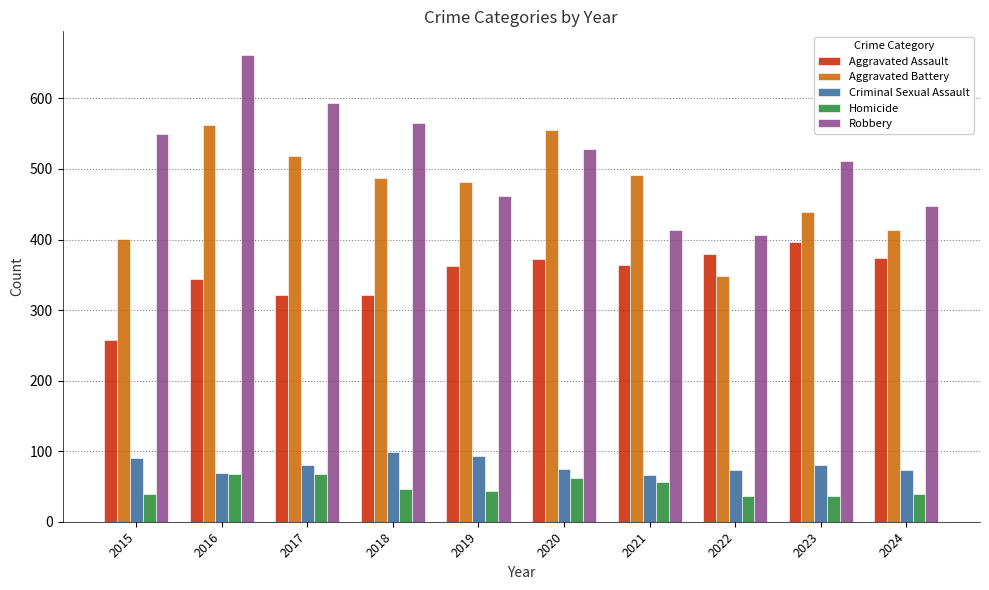

True or false: Criminal Sexual Assault has a value of 80 at 2017.

True